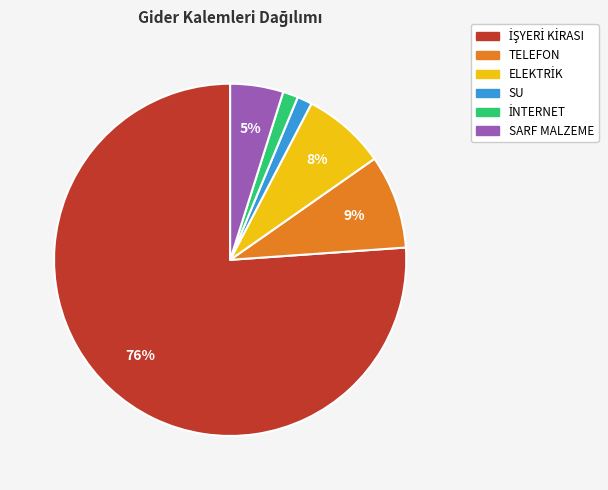

Is it true that SU is 1% of the pie?

True